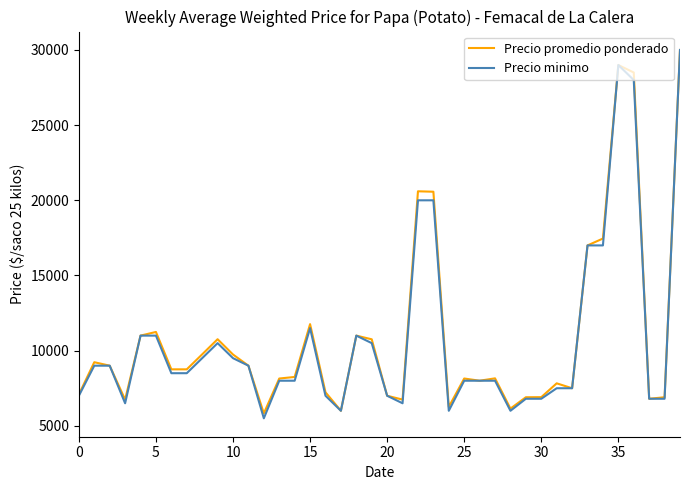

What is the lowest value of the Precio promedio ponderado series?

5830